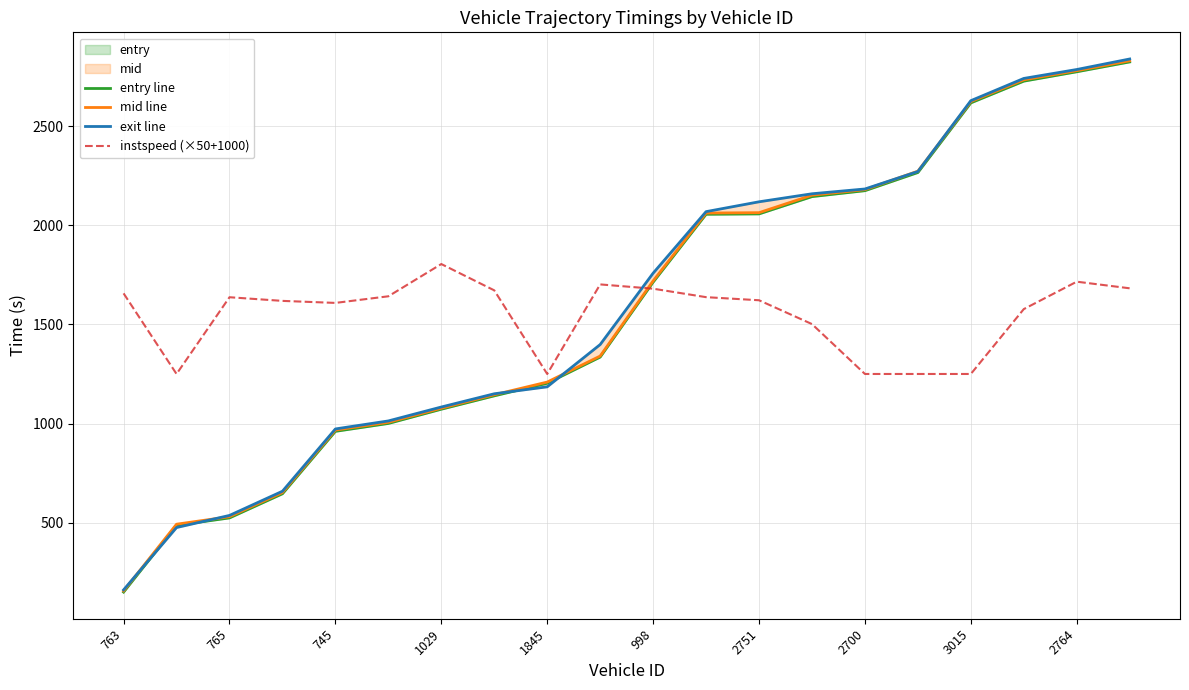

The instspeed (×50+1000) series shows 1084.4 at 2764. True or false?

False